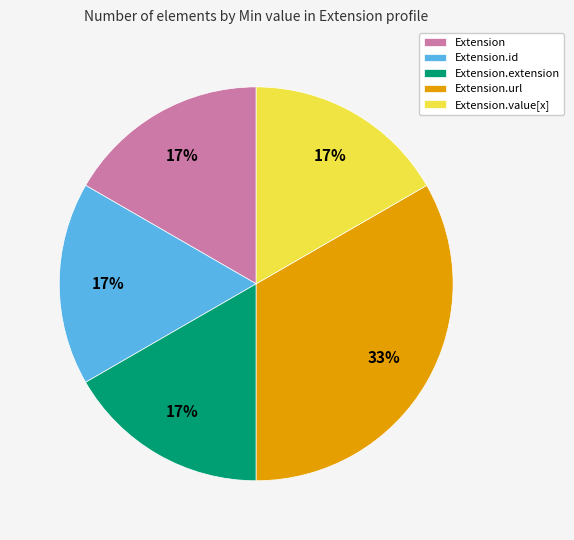

Which slice is the largest?

Extension.url